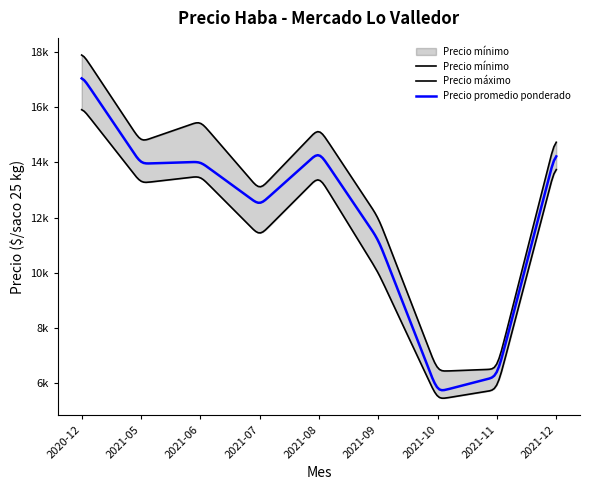

What are all the series names shown in the legend?

Precio promedio ponderado, Precio mínimo, Precio máximo